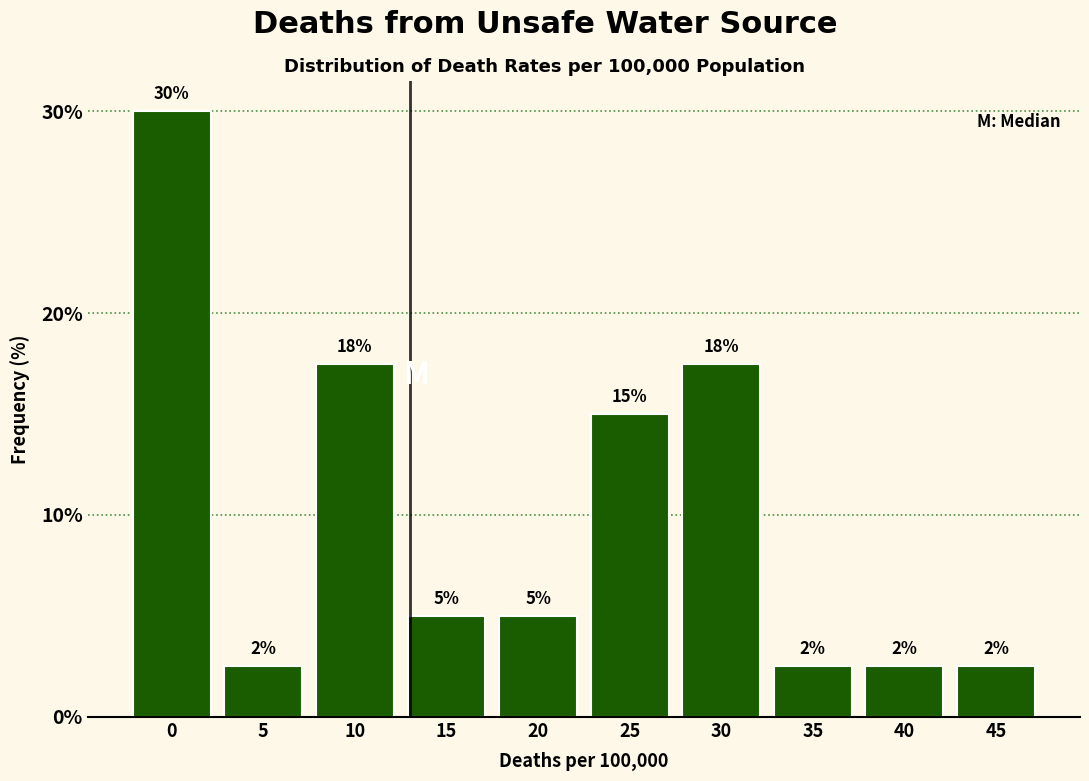

How many bars are there in total?

10